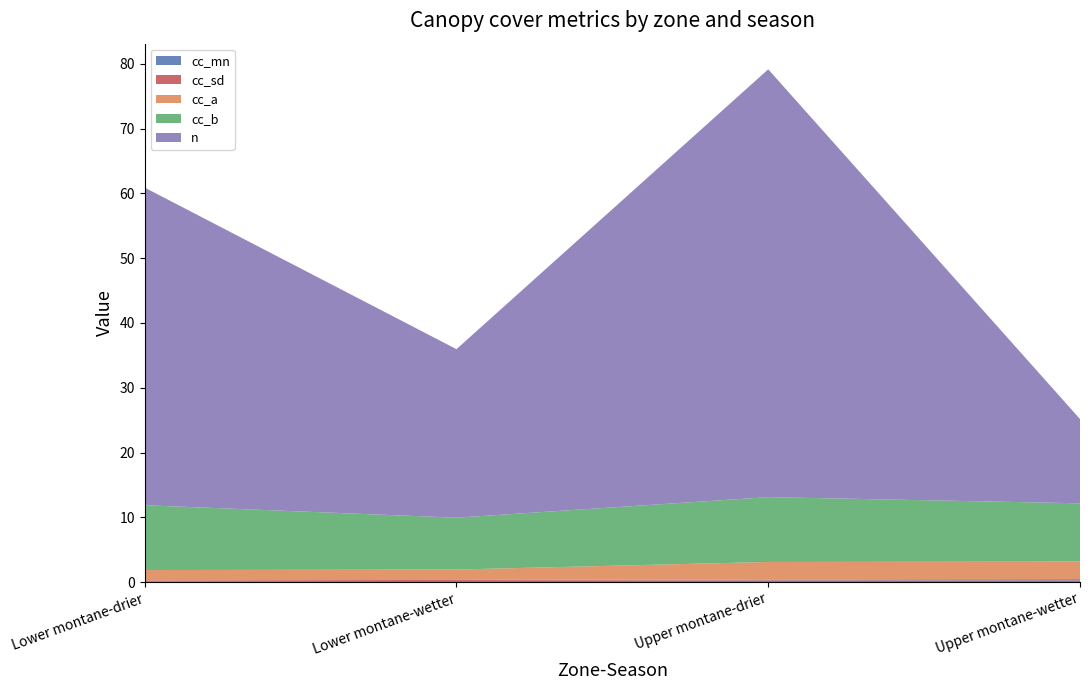

Reading right to left, list all the values displayed in this chart.

cc_mn: 0.3	0.3	0.2	0.2
cc_sd: 0.2	0.2	0.2	0.1
cc_a: 2.7	2.7	1.6	1.6
cc_b: 9.0	10.0	8.0	10.0
n: 13.0	66.0	26.0	49.0